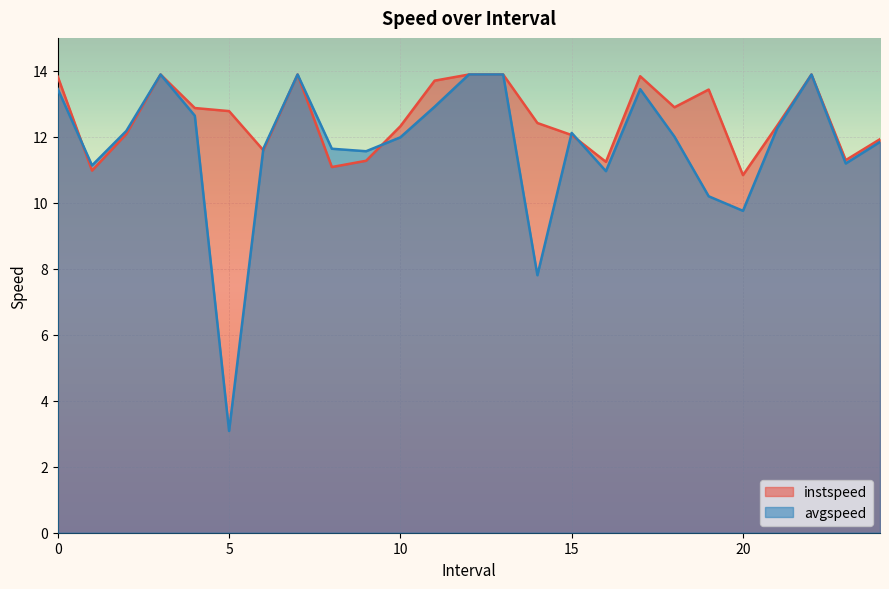

What is the value of the instspeed point at the 24th from the left?

11.3